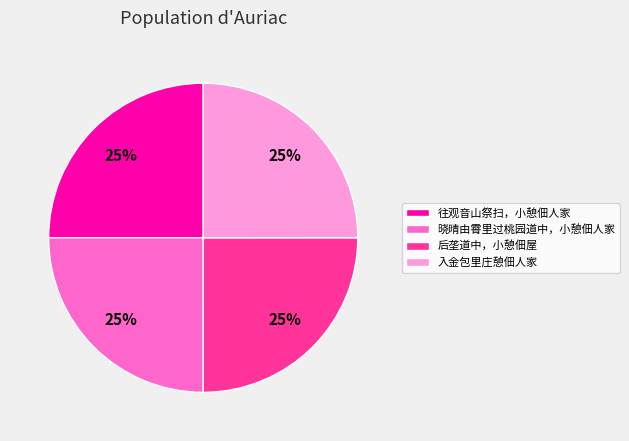

What is the ratio of the value at 入金包里庄憩佃人家 to the value at 往观音山祭扫，小憩佃人家?

1.0